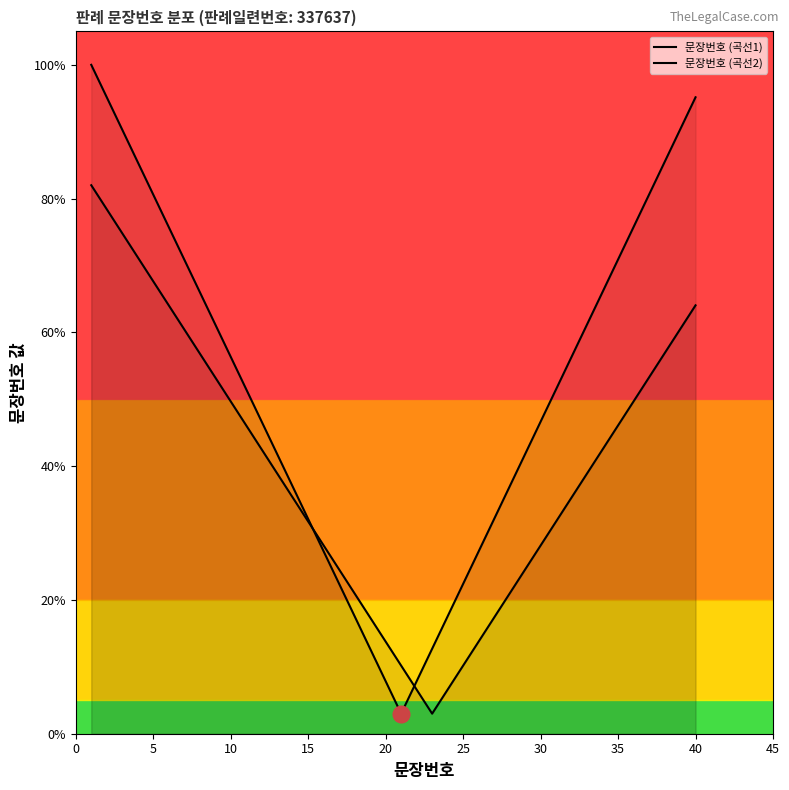

List the series in order of their overall mean, lowest first.

문장번호 (곡선2), 문장번호 (곡선1)